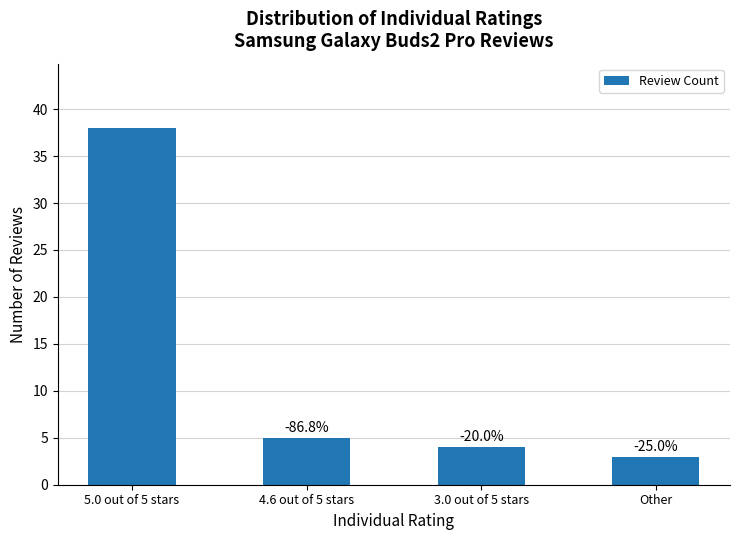

Between 5.0 out of 5 stars and Other, which is larger?

5.0 out of 5 stars